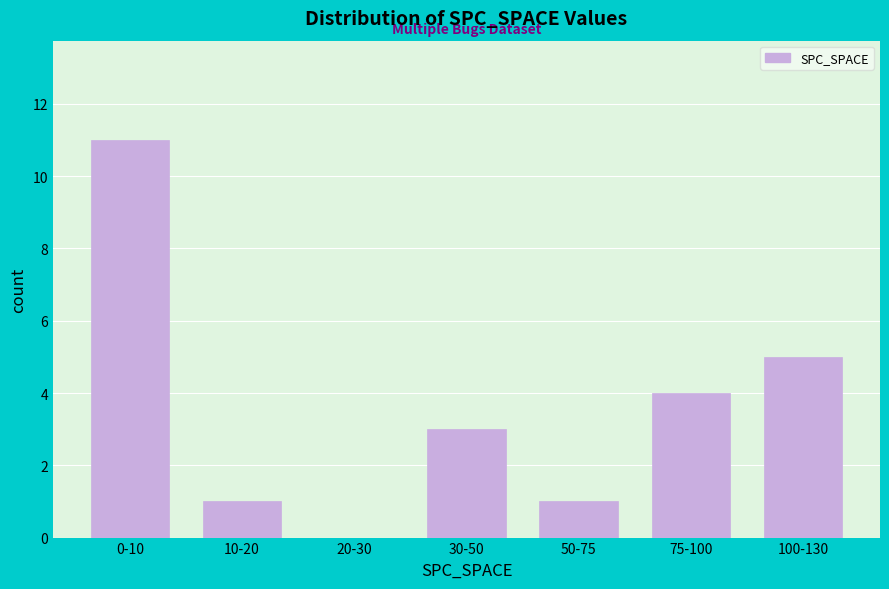

Reading left to right, transcribe all the data shown in this chart.

0-10=11	10-20=1	20-30=0	30-50=3	50-75=1	75-100=4	100-130=5